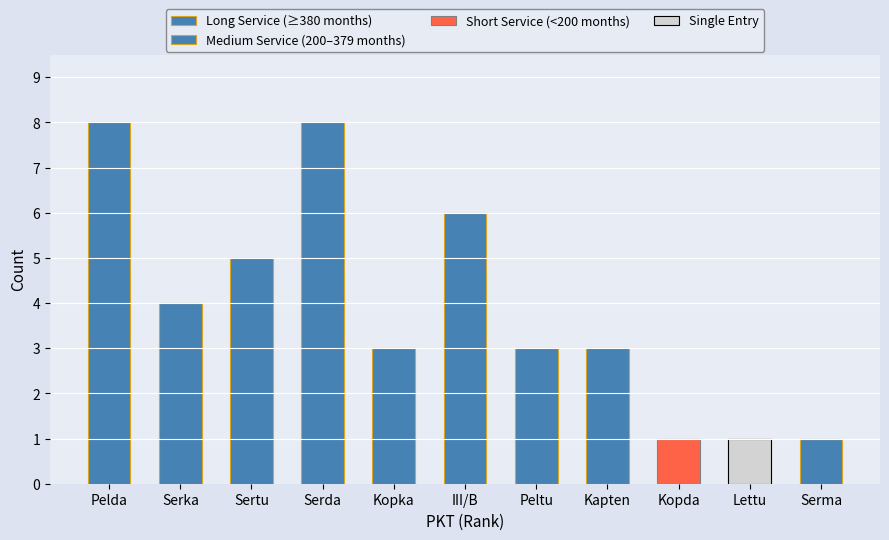

Reading left to right, what are all the values shown in this chart?

Long Service (≥380 months): 0	0	0	0	0	0	3	3	0	0	0
Medium Service (200–379 months): 8	4	5	8	3	6	0	0	0	1	1
Short Service (<200 months): 0	0	0	0	0	0	0	0	1	0	0
Single Entry: 0	0	0	0	0	0	0	0	0	1	0